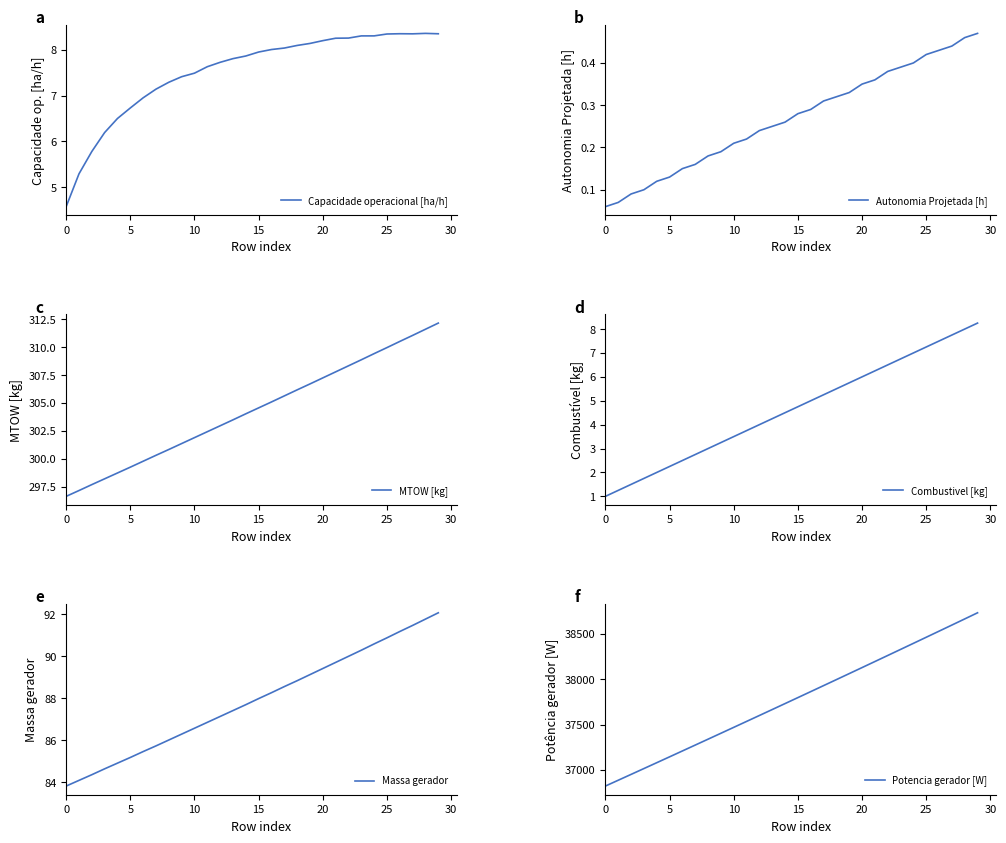

Reading left to right, what are all the values shown in this chart?

Capacidade operacional [ha/h]: 4.6	5.3	5.8	6.2	6.5	6.7	7.0	7.1	7.3	7.4	7.5	7.6	7.7	7.8	7.9	8.0	8.0	8.0	8.1	8.1	8.2	8.3	8.3	8.3	8.3	8.3	8.3	8.3	8.4	8.3
Autonomia Projetada [h]: 0.1	0.1	0.1	0.1	0.1	0.1	0.1	0.2	0.2	0.2	0.2	0.2	0.2	0.2	0.3	0.3	0.3	0.3	0.3	0.3	0.3	0.4	0.4	0.4	0.4	0.4	0.4	0.4	0.5	0.5
MTOW [kg]: 296.6	297.2	297.7	298.2	298.7	299.3	299.8	300.3	300.8	301.4	301.9	302.4	303.0	303.5	304.0	304.6	305.1	305.6	306.2	306.7	307.2	307.8	308.3	308.9	309.4	309.9	310.5	311.0	311.6	312.1
Combustivel [kg]: 1.0	1.2	1.5	1.8	2.0	2.2	2.5	2.8	3.0	3.2	3.5	3.8	4.0	4.2	4.5	4.8	5.0	5.2	5.5	5.8	6.0	6.2	6.5	6.8	7.0	7.2	7.5	7.8	8.0	8.2
Massa gerador: 83.8	84.1	84.4	84.7	84.9	85.2	85.5	85.7	86.0	86.3	86.6	86.9	87.1	87.4	87.7	88.0	88.3	88.6	88.8	89.1	89.4	89.7	90.0	90.3	90.6	90.9	91.2	91.5	91.8	92.1
Potencia gerador [W]: 36821.5	36885.7	36950.0	37014.4	37078.9	37143.5	37208.4	37273.3	37338.3	37403.4	37468.6	37533.9	37599.4	37665.0	37730.7	37796.5	37862.4	37928.5	37994.7	38061.0	38127.5	38194.1	38260.7	38327.6	38394.5	38461.6	38528.8	38596.2	38663.6	38731.3